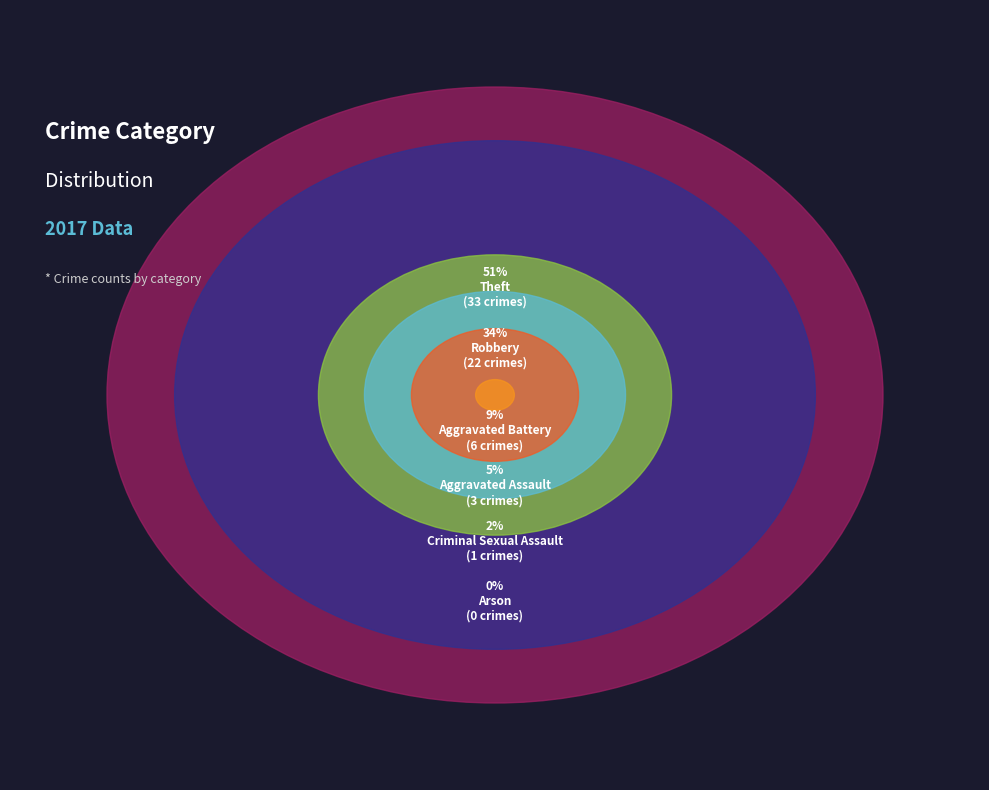

What is the change in value from Criminal Sexual Assault to Theft?

+32